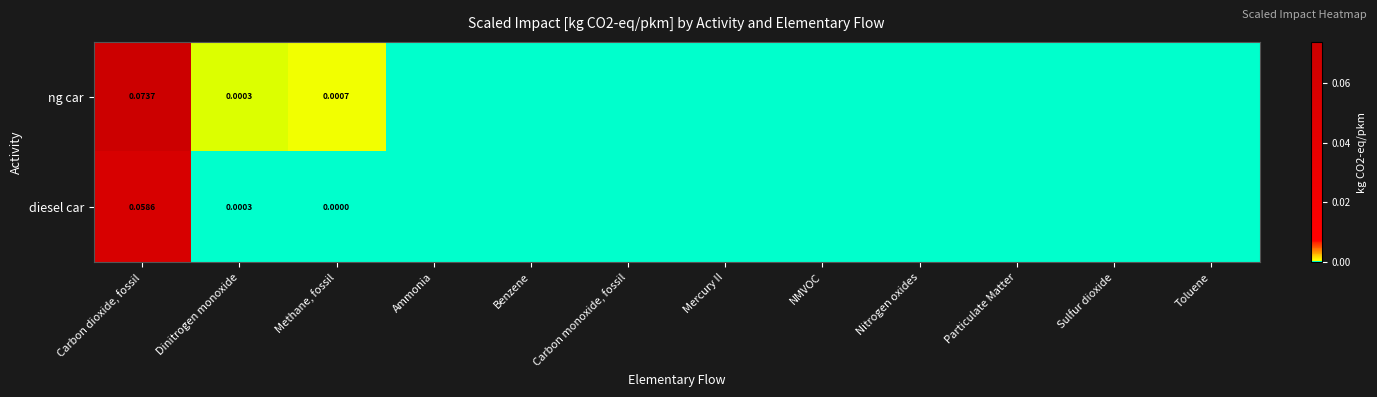

At Carbon dioxide, fossil, list the series in order from largest to smallest.

ng car, diesel car